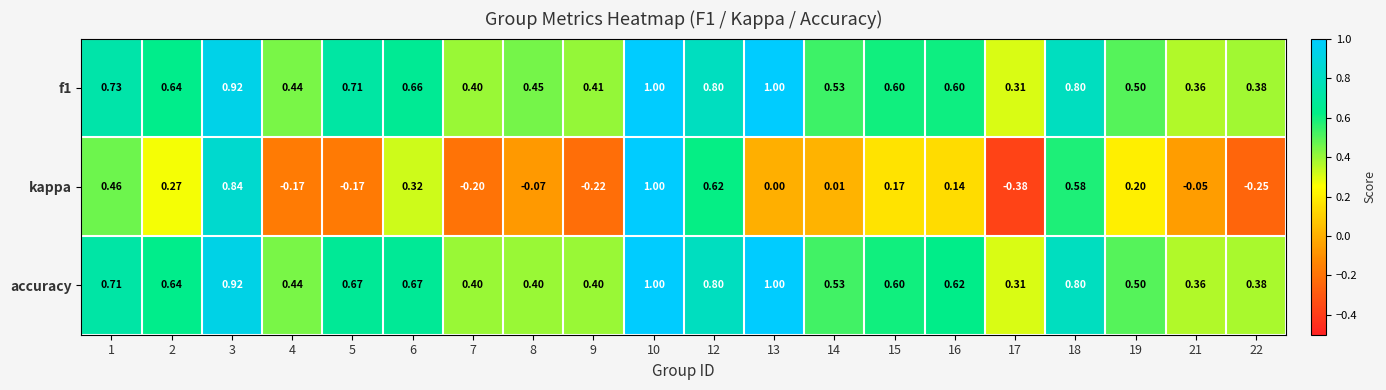

At which category is the sum across all series the highest?

10